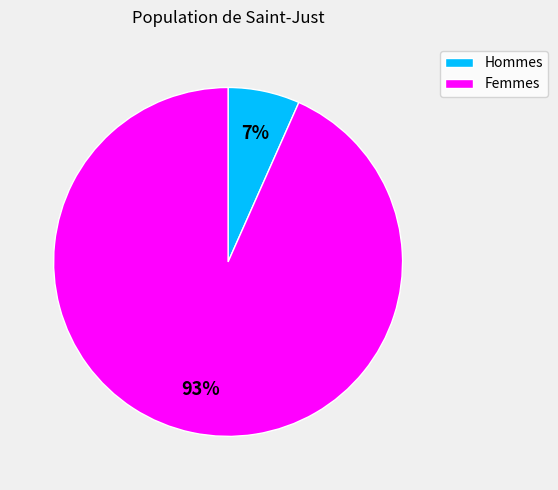

To the nearest percent, what is the average slice percentage?

50%